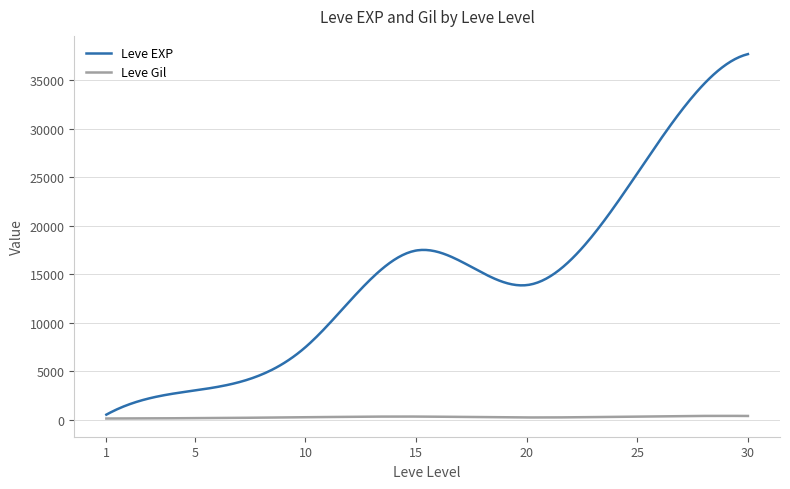

Which series has the largest range (max minus min)?

Leve EXP